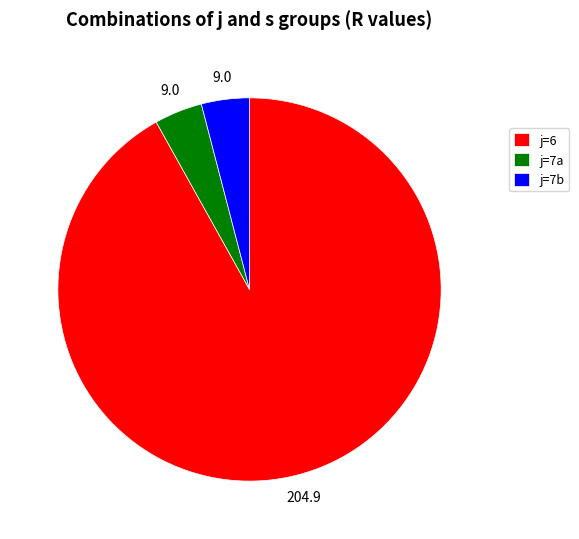

How many segments does this pie chart have?

3